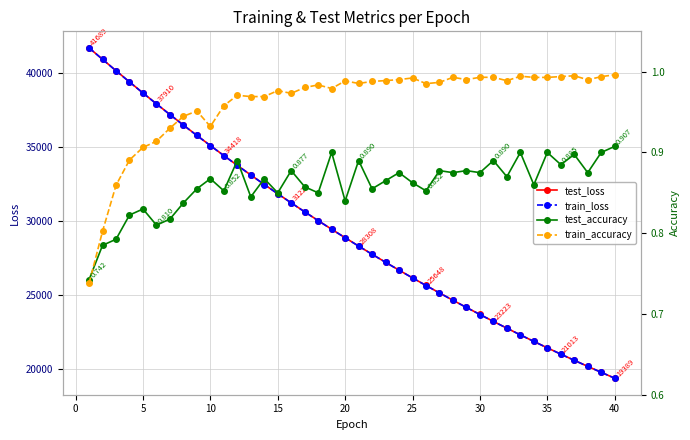

How many data points in test_loss are less than 28871?

20